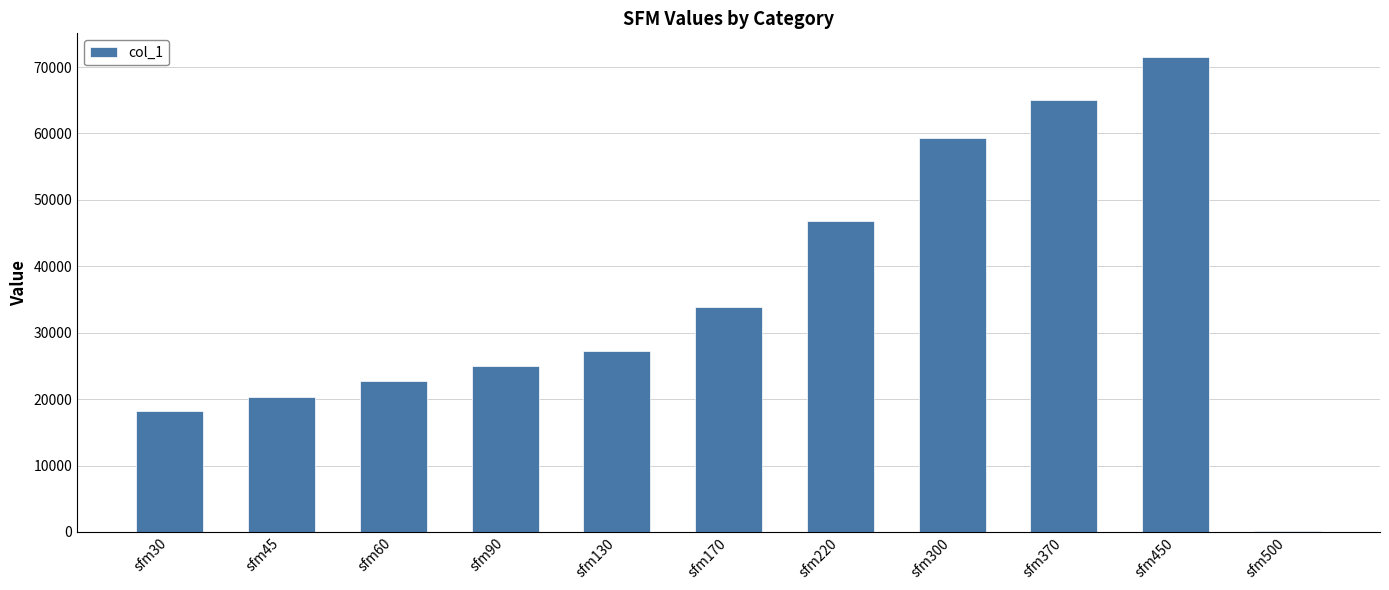

What is the approximate value at sfm500, to the nearest 100?

100